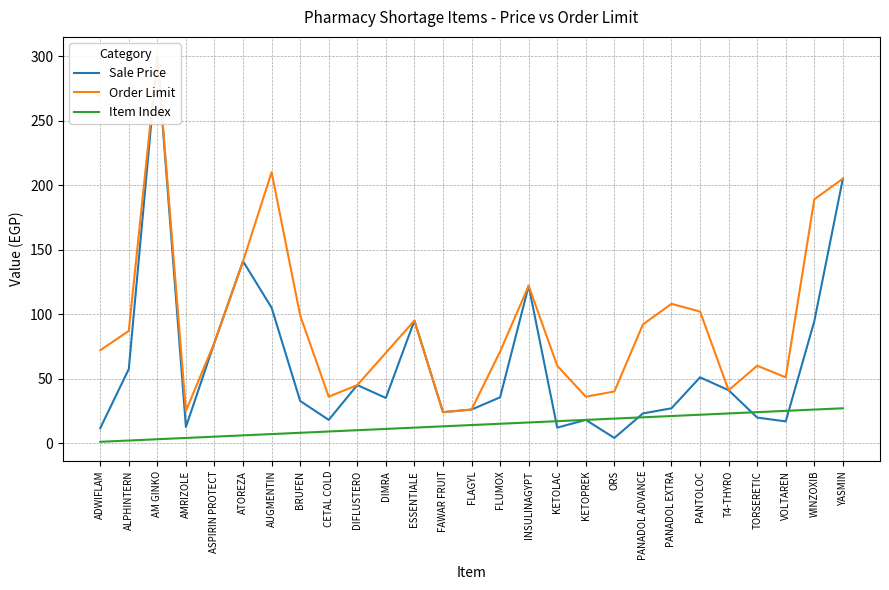

Rank the series by their average value, from highest to lowest.

Order Limit, Sale Price, Item Index